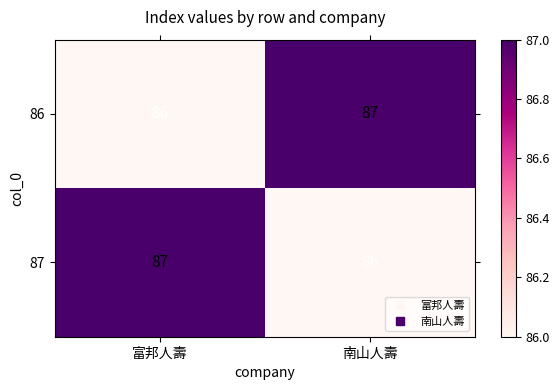

Read the 86 value at 富邦人壽.

86